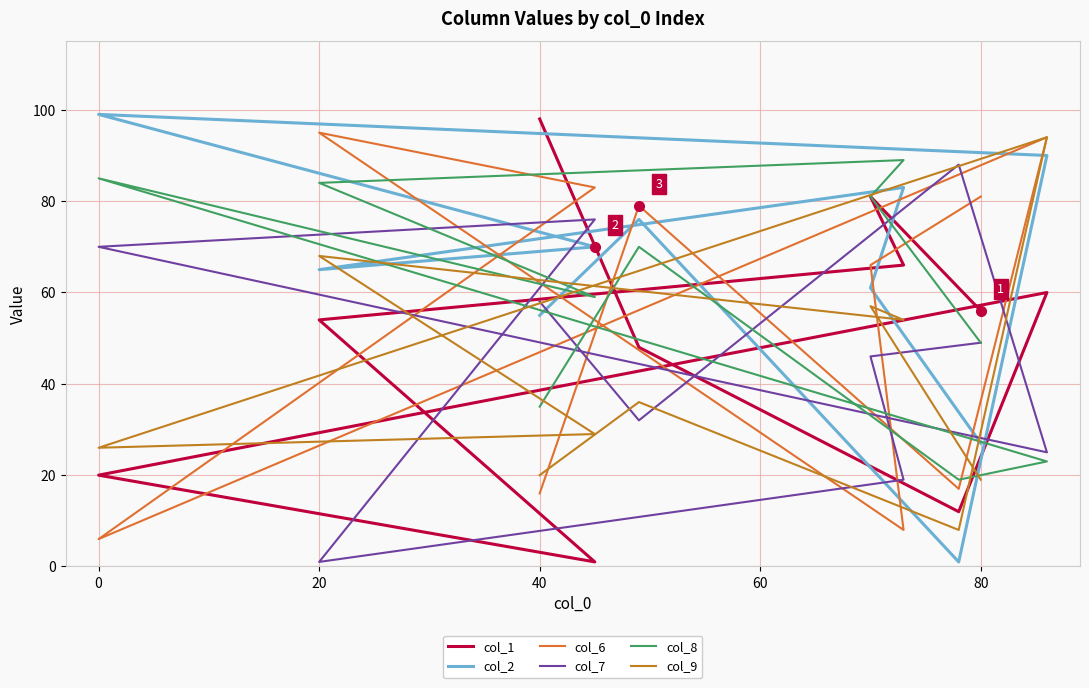

What is the difference between the second highest and second lowest values in the col_2 series?

63